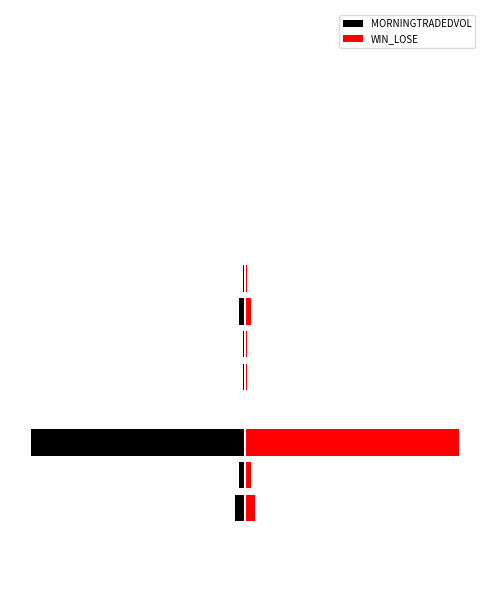

What value does the WIN_LOSE series have at 0?

0.6